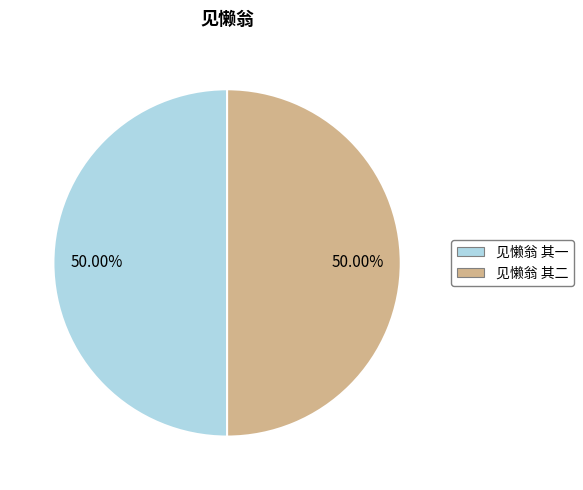

To the nearest percent, what portion does 见懒翁 其二 represent?

50%